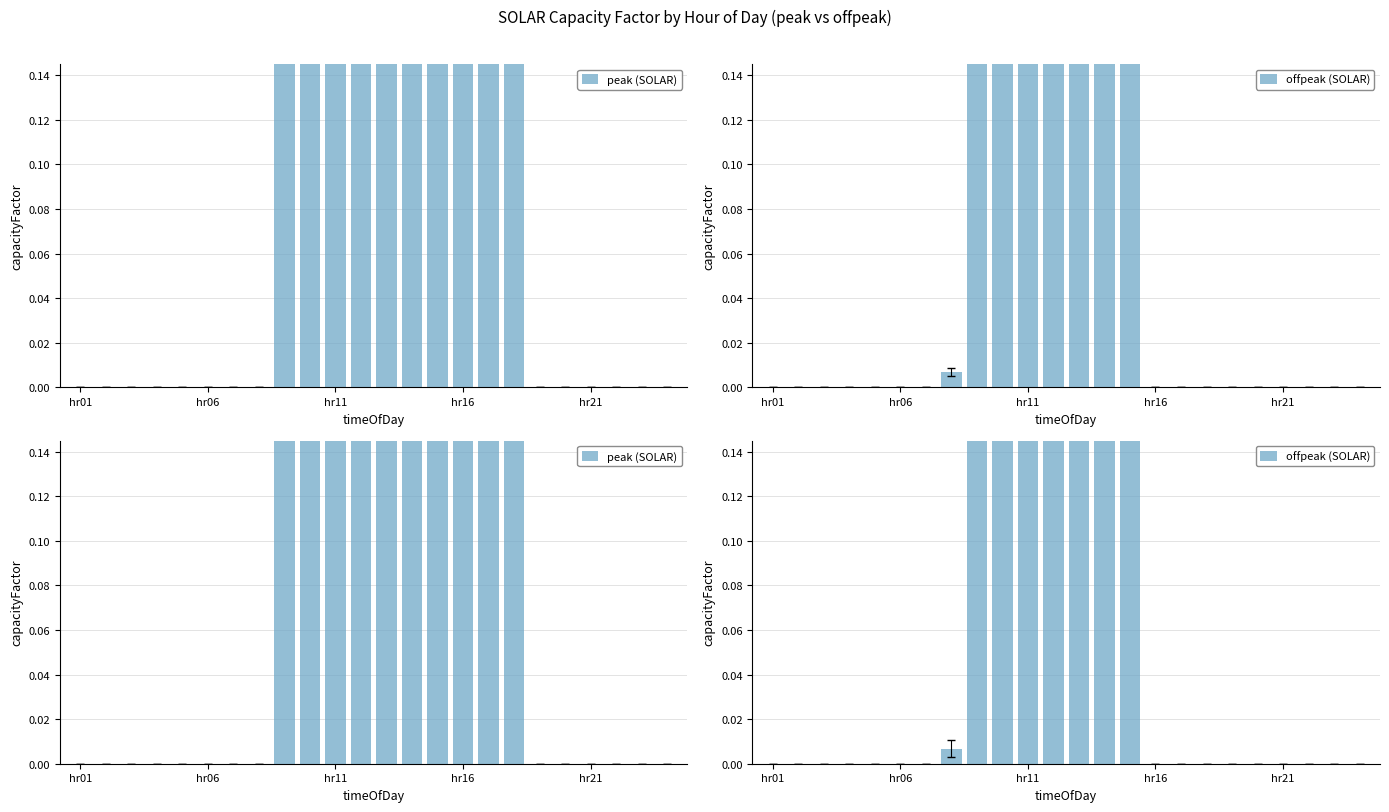

Which label corresponds to the largest value in the chart?

11